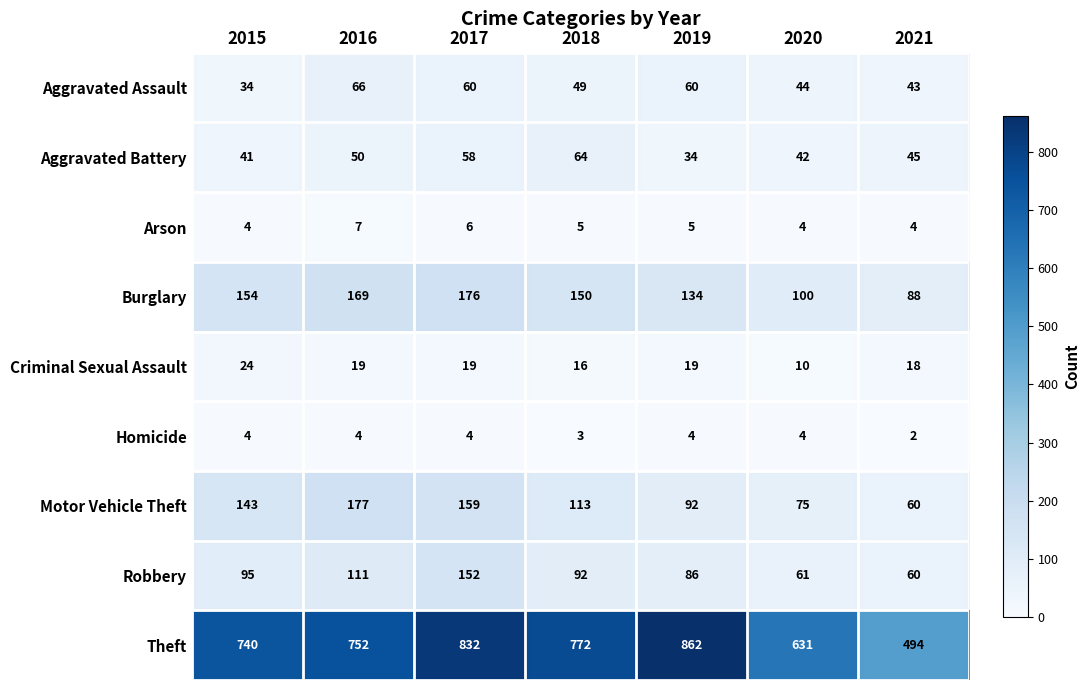

What is the difference between the maximum and minimum values in the Aggravated Battery series?

30